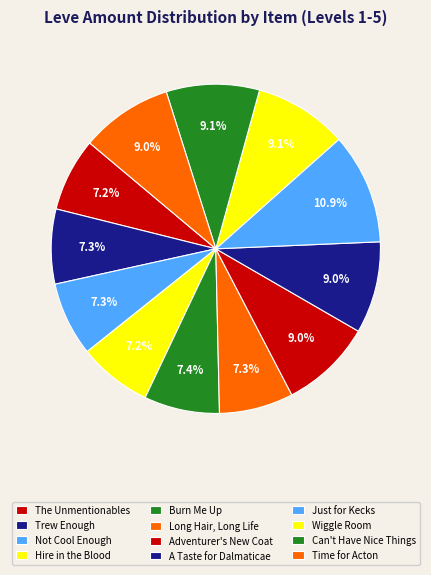

How many segments does this pie chart have?

12